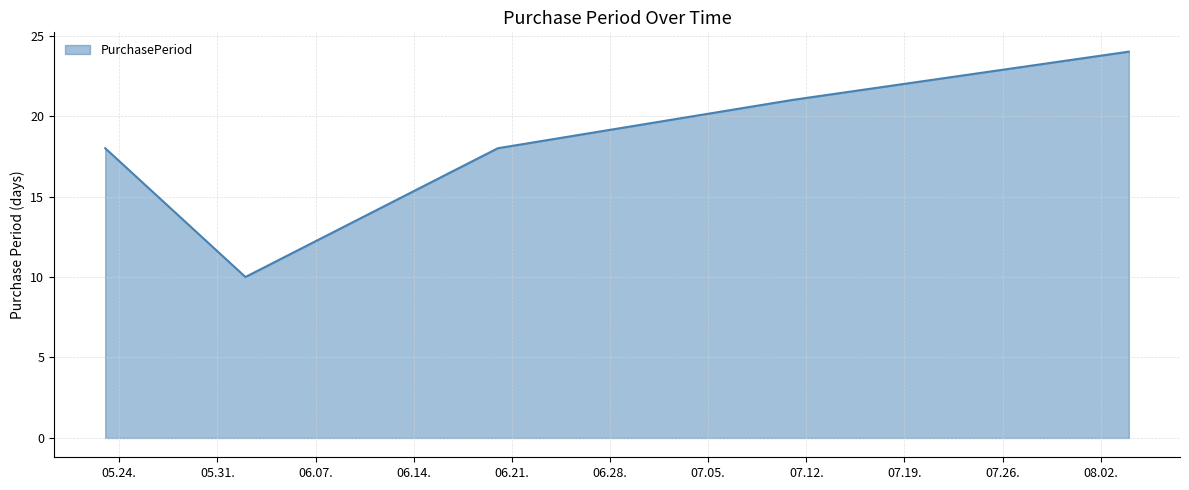

What is the difference between the second highest and minimum values?

11